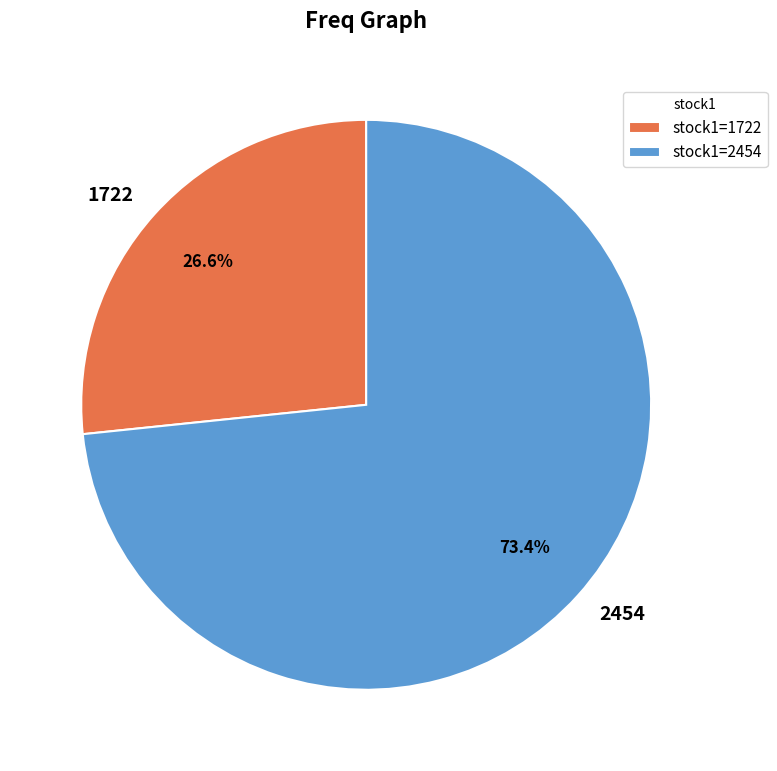

Which category has the biggest portion of the pie?

2454